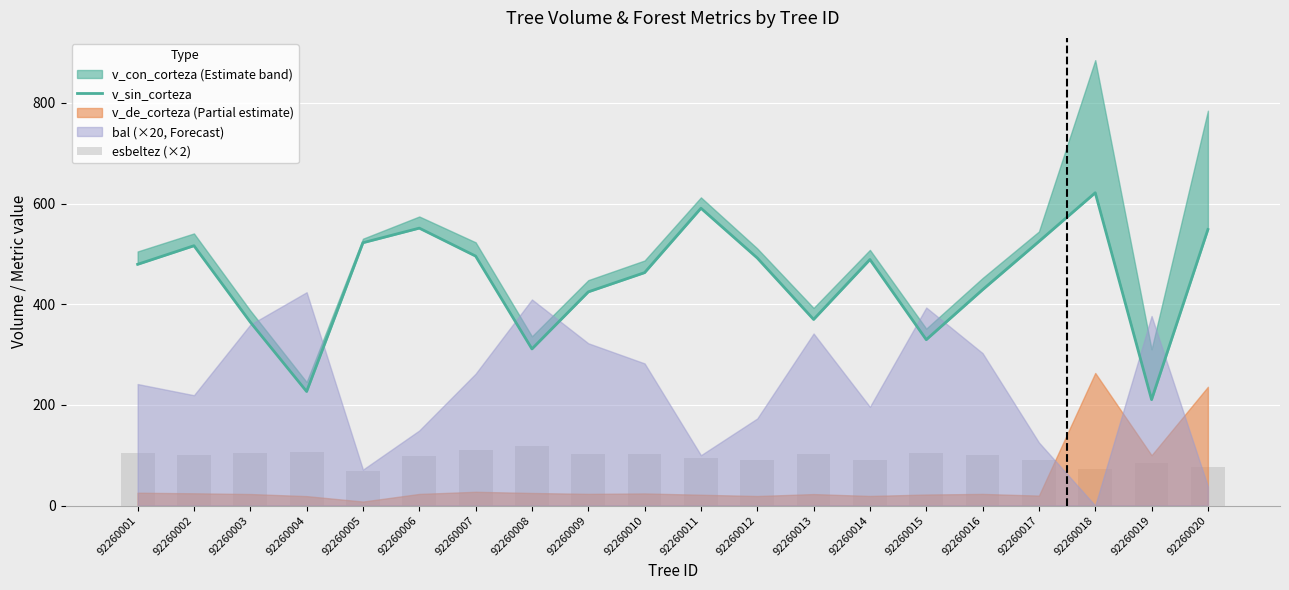

What is the difference between the maximum and second lowest values in the esbeltez (×2) series?

45.9